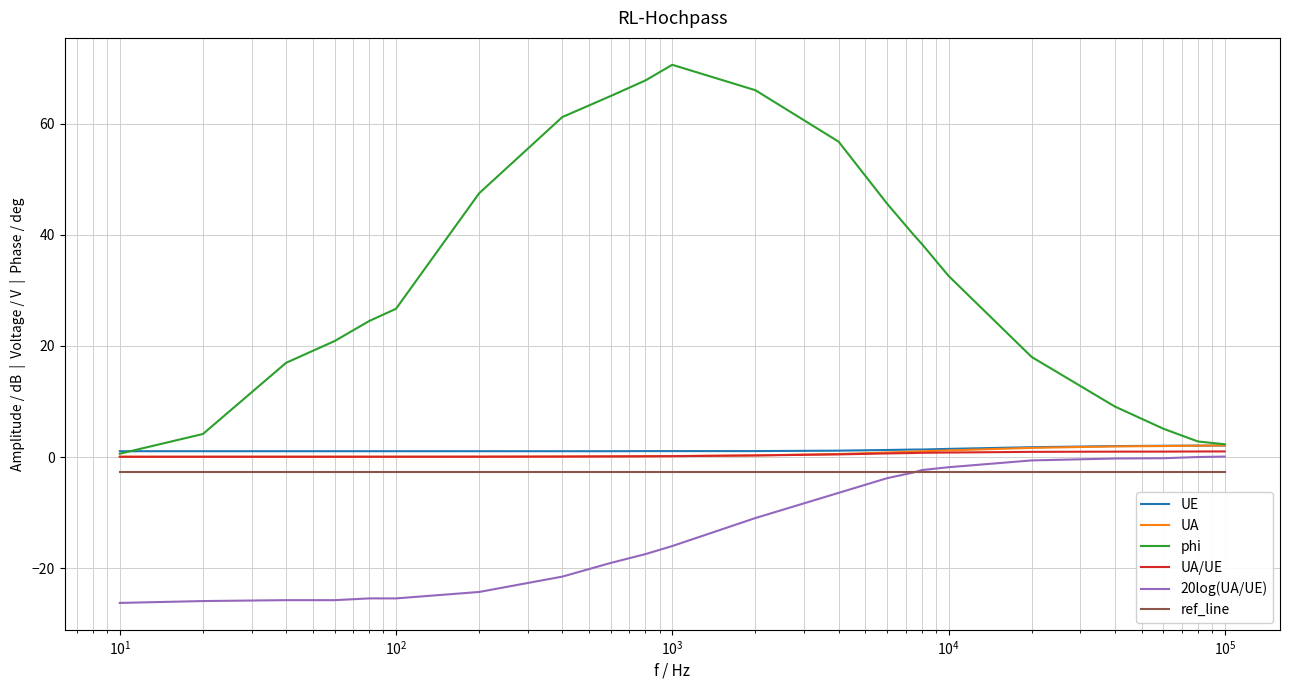

How many categories are shown in the chart?

22